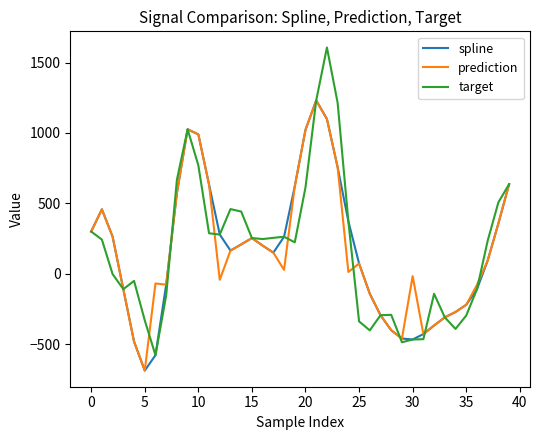

How many categories are shown in the chart?

40